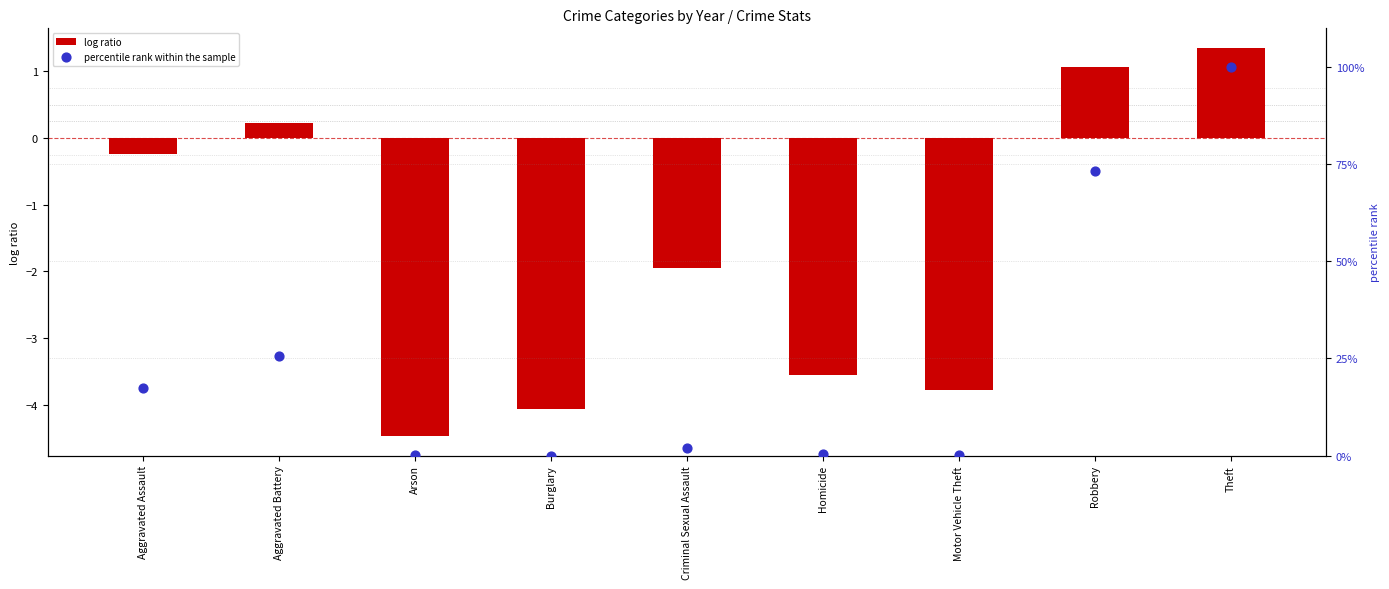

Which series has the widest spread of Y values?

percentile rank within the sample